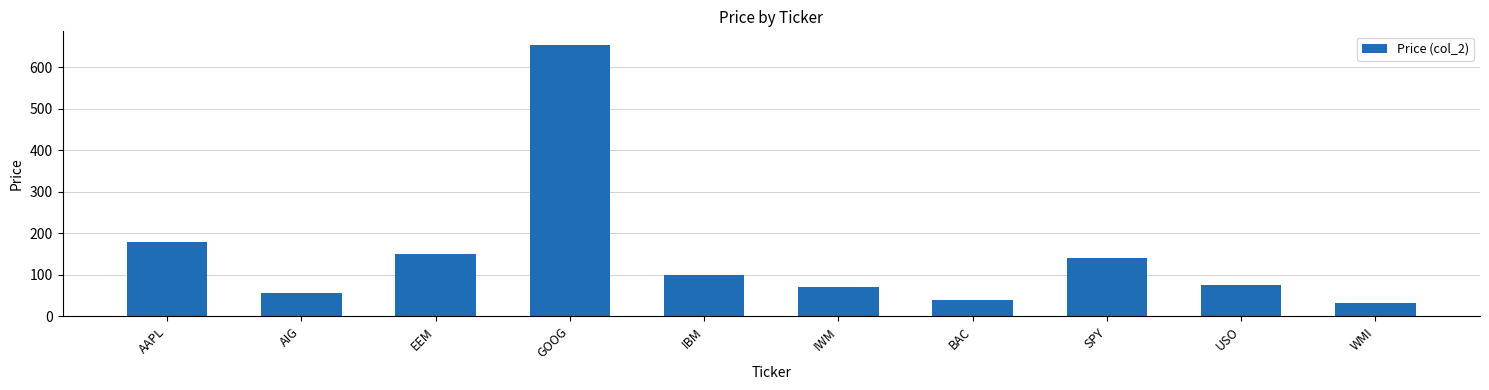

Reading left to right, transcribe all the data shown in this chart.

AAPL=179.4	AIG=56.5	EEM=149.3	GOOG=653.2	IBM=98.3	IWM=71.0	BAC=38.8	SPY=140.8	USO=75.5	WMI=31.2